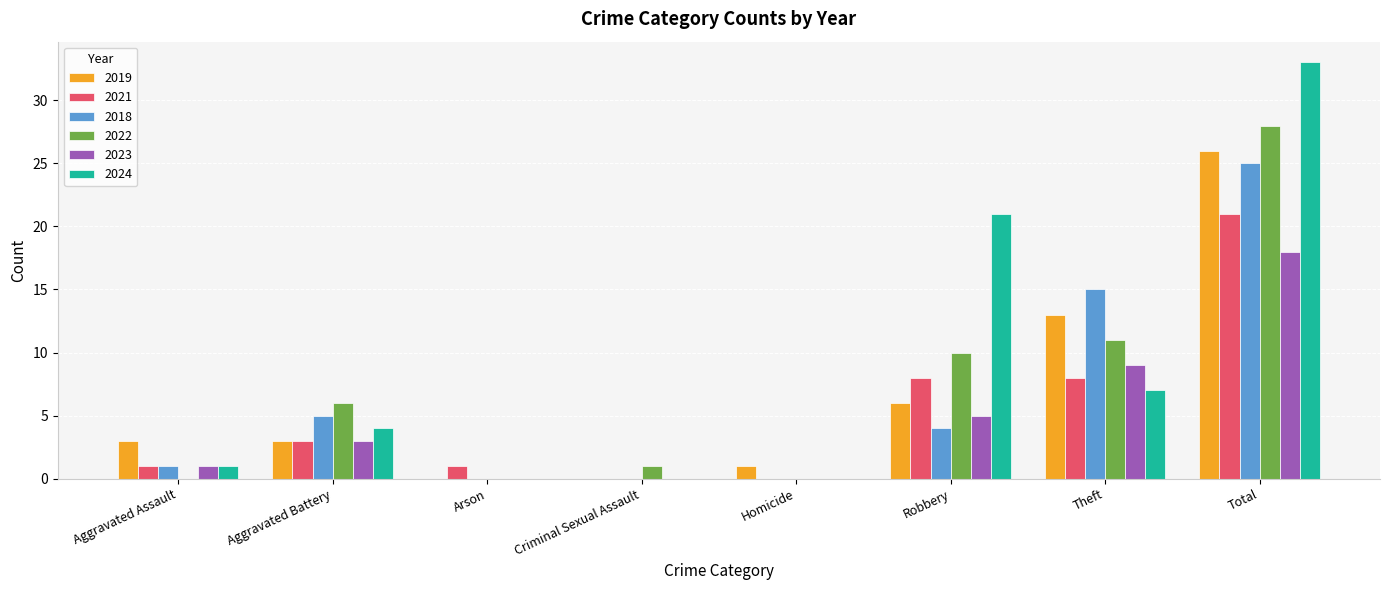

Reading left to right, what are all the values shown in this chart?

2019: 3	3	0	0	1	6	13	26
2021: 1	3	1	0	0	8	8	21
2018: 1	5	0	0	0	4	15	25
2022: 0	6	0	1	0	10	11	28
2023: 1	3	0	0	0	5	9	18
2024: 1	4	0	0	0	21	7	33